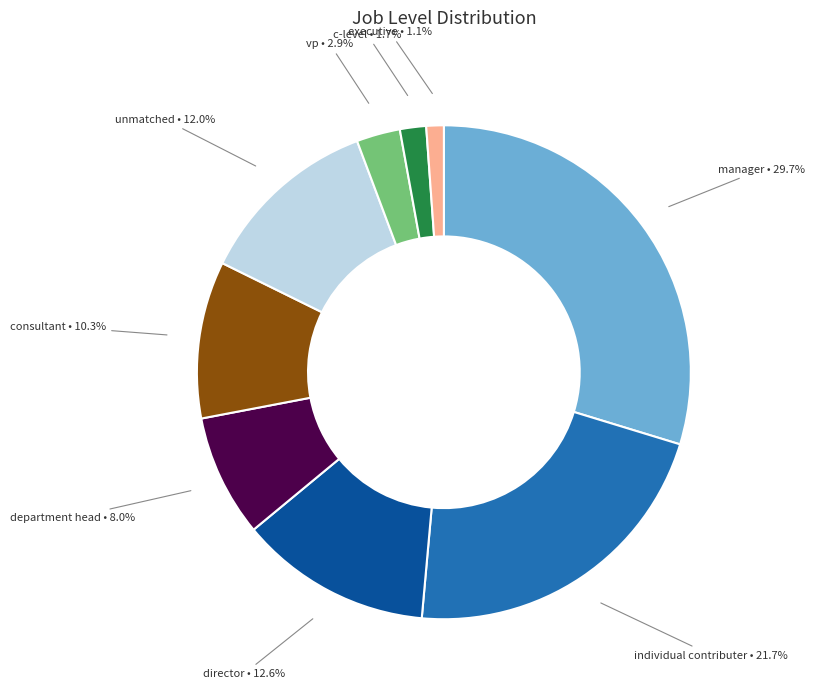

Is there any slice that represents more than half of the pie?

No